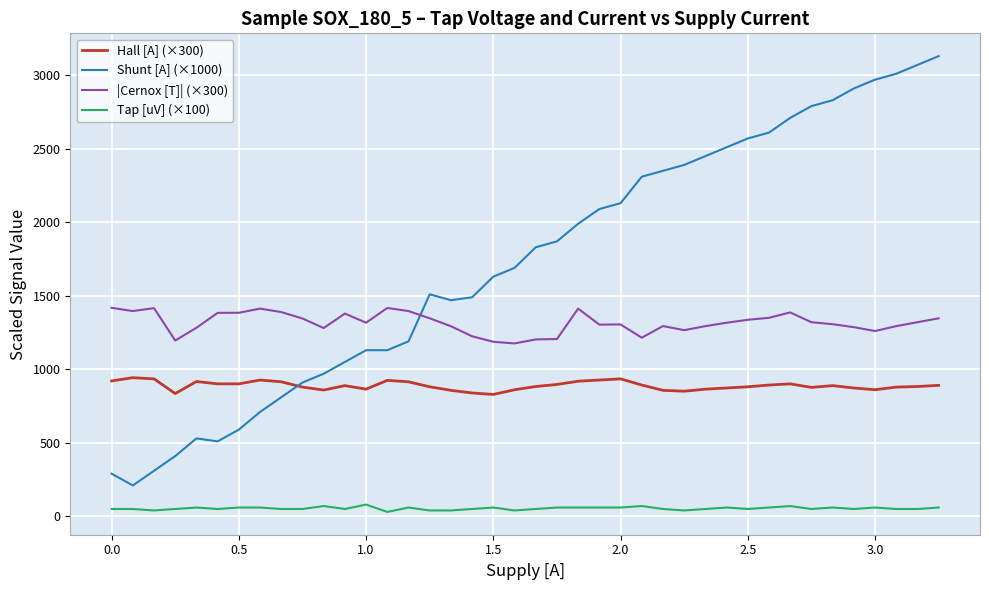

Rank the series by their average value, from highest to lowest.

Shunt [A] (×1000), |Cernox [T]| (×300), Hall [A] (×300), Tap [uV] (×100)